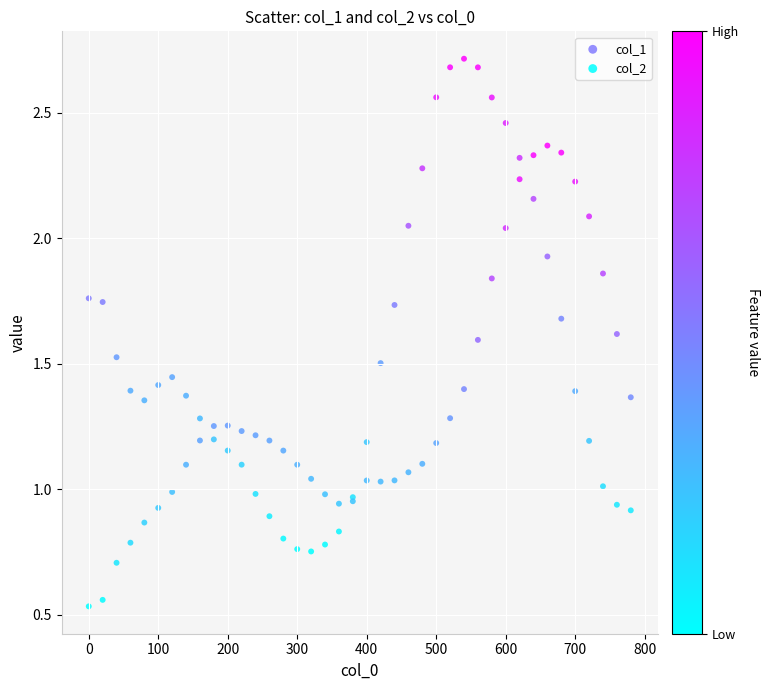

What is the X range (max minus min) for the scatter plot?

780.0